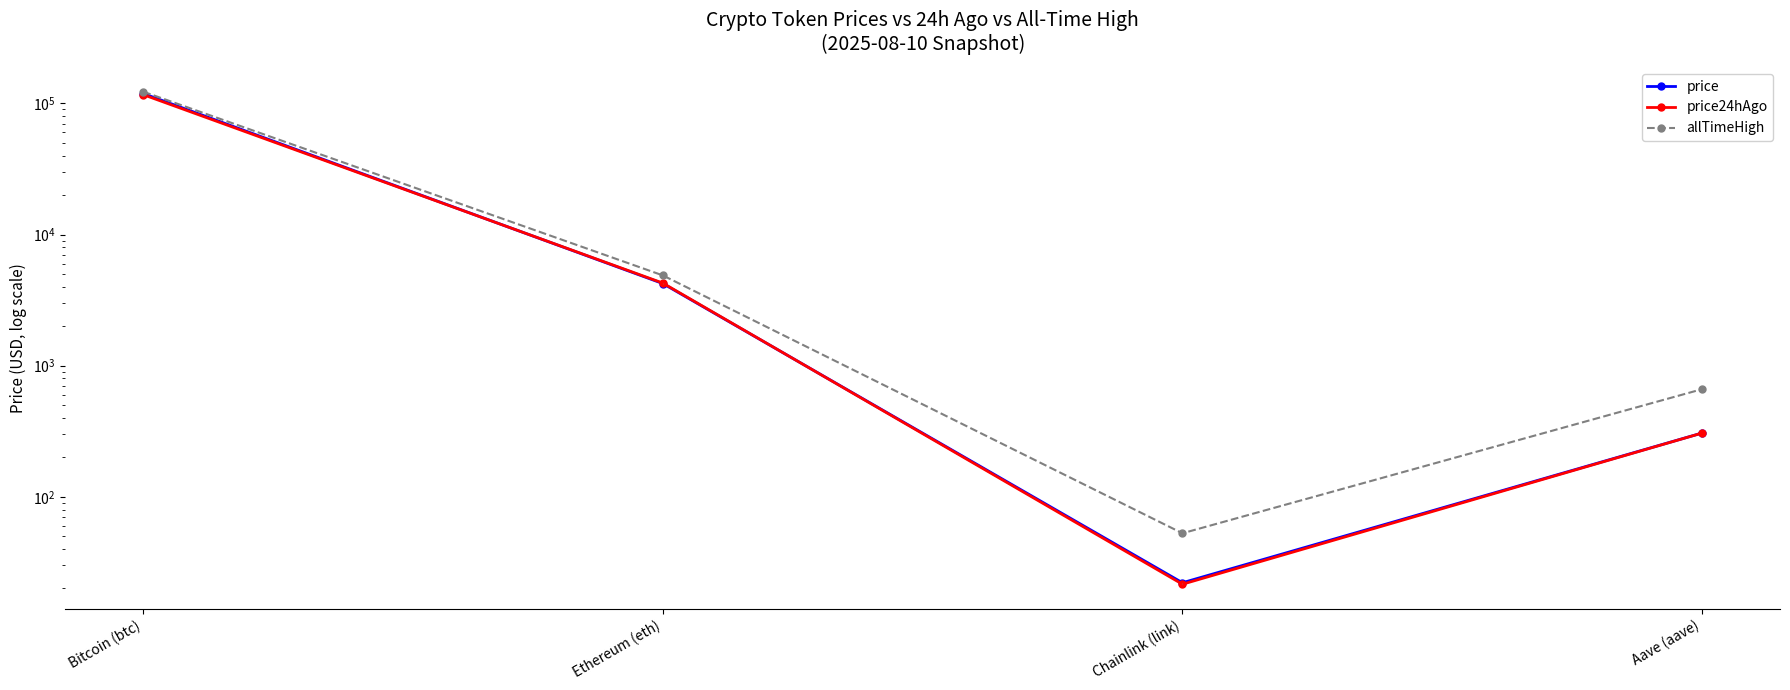

Reading left to right, transcribe all the data shown in this chart.

price: Bitcoin (btc)=118916.0	Ethereum (eth)=4228.4	Chainlink (link)=22.1	Aave (aave)=306.4
price24hAgo: Bitcoin (btc)=116569.0	Ethereum (eth)=4263.8	Chainlink (link)=21.5	Aave (aave)=306.2
allTimeHigh: Bitcoin (btc)=122838.0	Ethereum (eth)=4878.3	Chainlink (link)=52.7	Aave (aave)=661.7